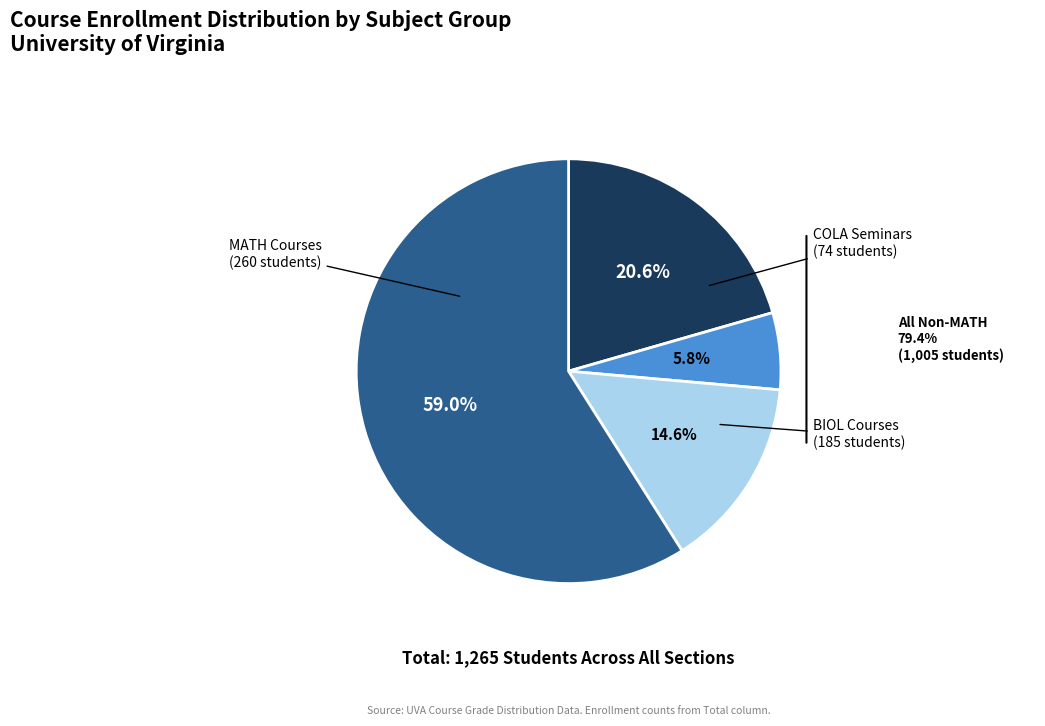

Is there any slice that represents more than half of the pie?

Yes